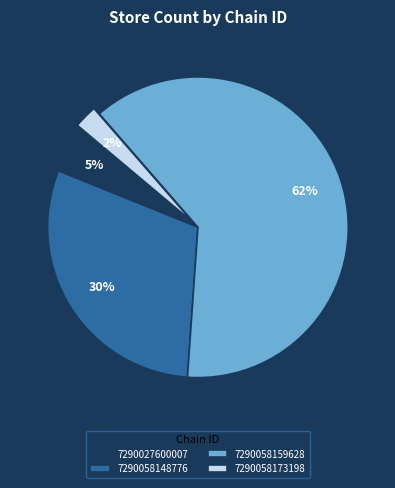

To the nearest percent, what is the average slice percentage?

25%